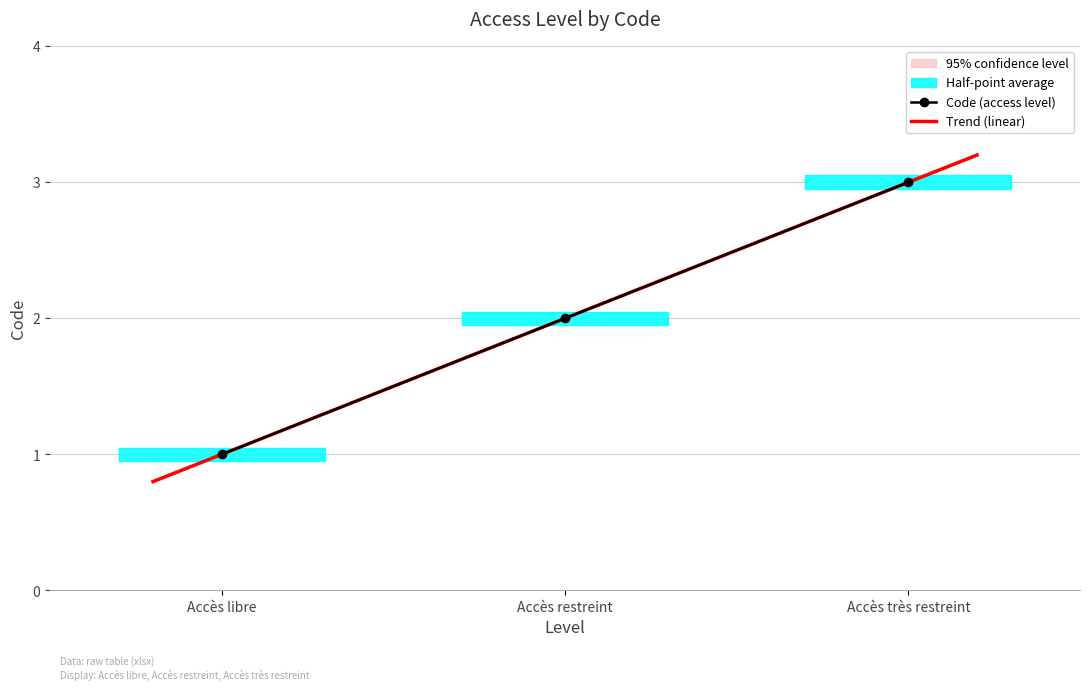

True or false: Code (access level) has a value of 3 at Accès restreint.

False